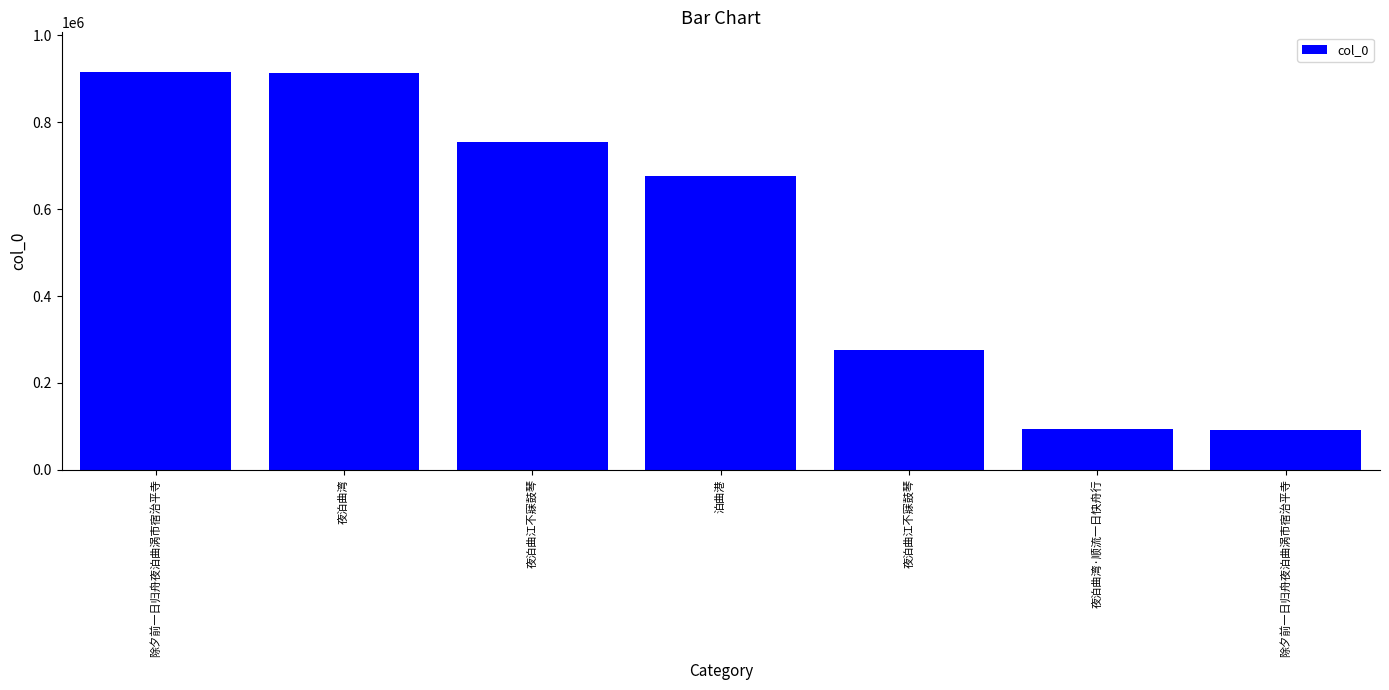

What is the greatest value displayed?

915578